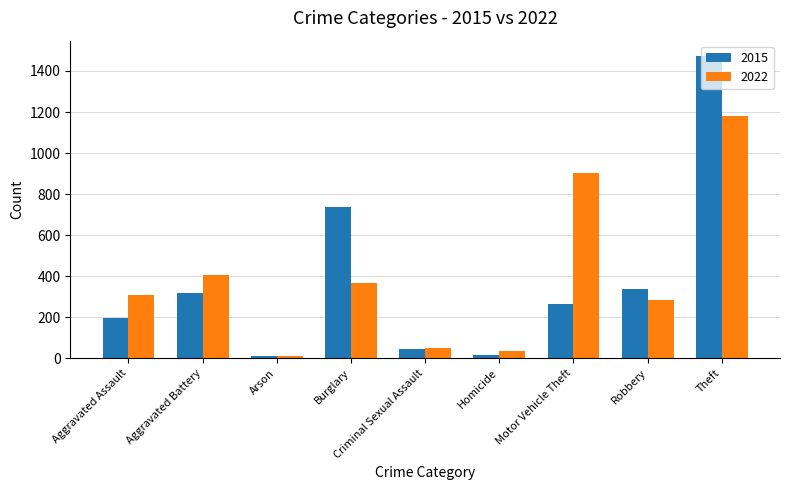

Is the value of 2015 at Burglary greater than the value of 2022 at Robbery?

Yes